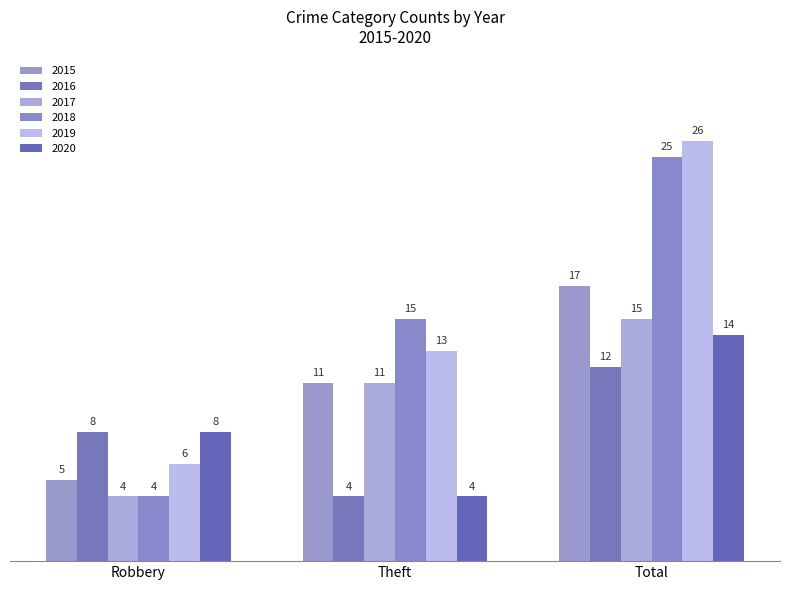

Reading right to left, extract all data points from this chart.

2015: 17	11	5
2016: 12	4	8
2017: 15	11	4
2018: 25	15	4
2019: 26	13	6
2020: 14	4	8